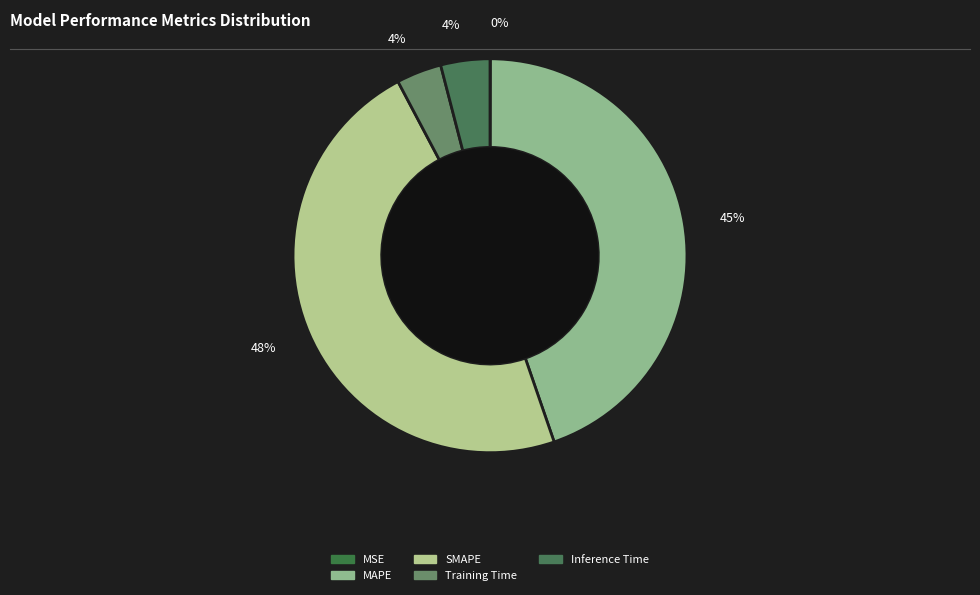

What is the smallest slice in the pie chart?

MSE